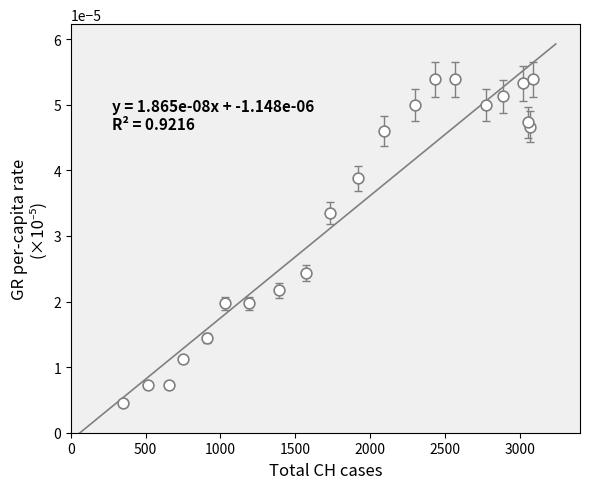

What is the range of X values (max minus min)?

2736.0